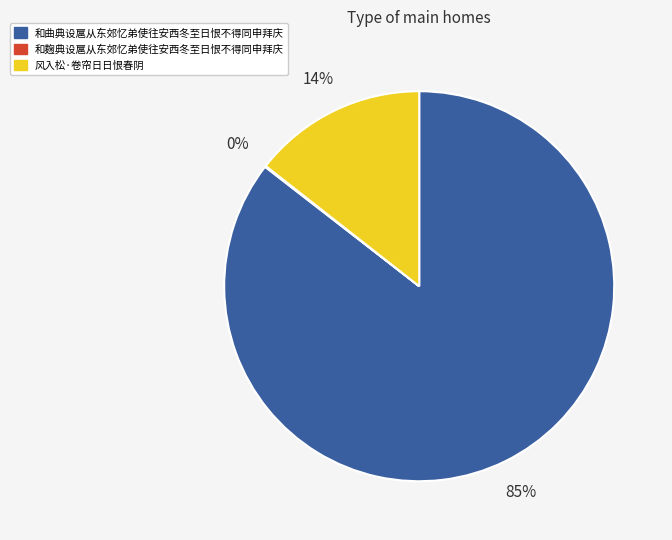

Is the sum of 风入松·卷帘日日恨春阴 and 和曲典设扈从东郊忆弟使往安西冬至日恨不得同申拜庆 greater than half?

Yes